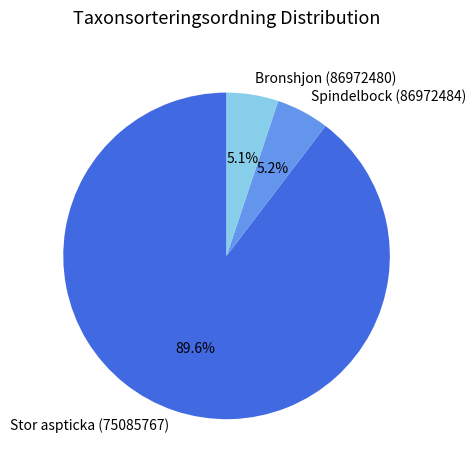

Count the number of slices in the pie.

3